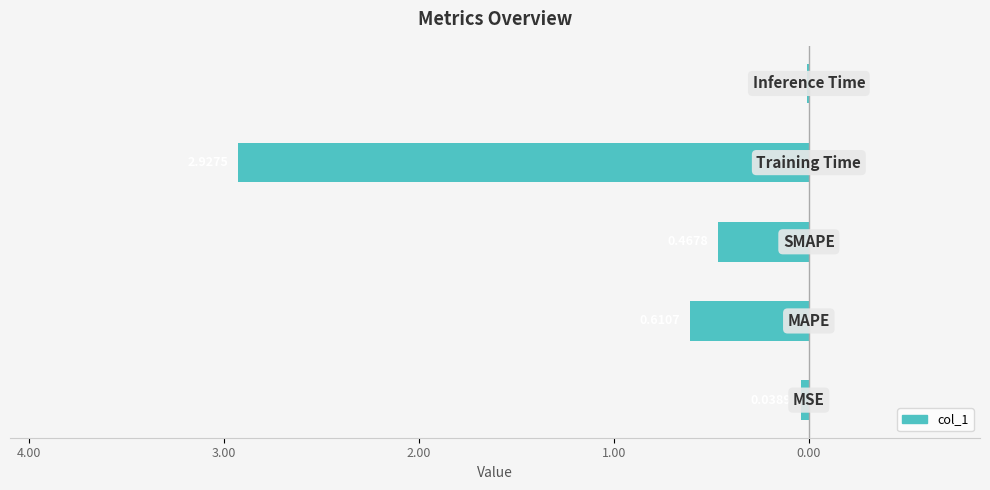

Are the bars horizontal?

Yes